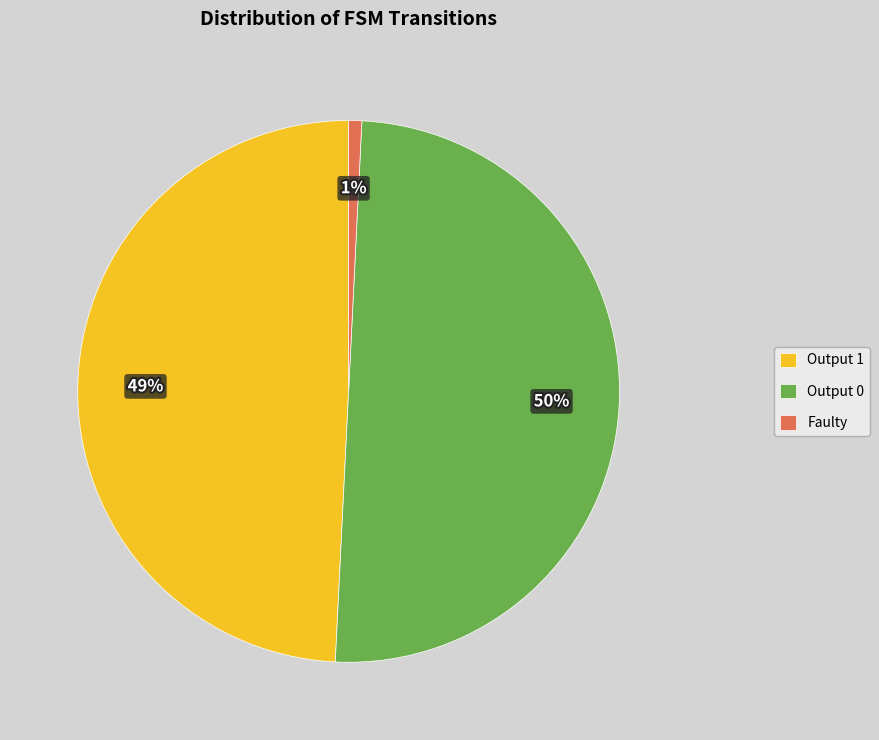

Count the number of slices in the pie.

3